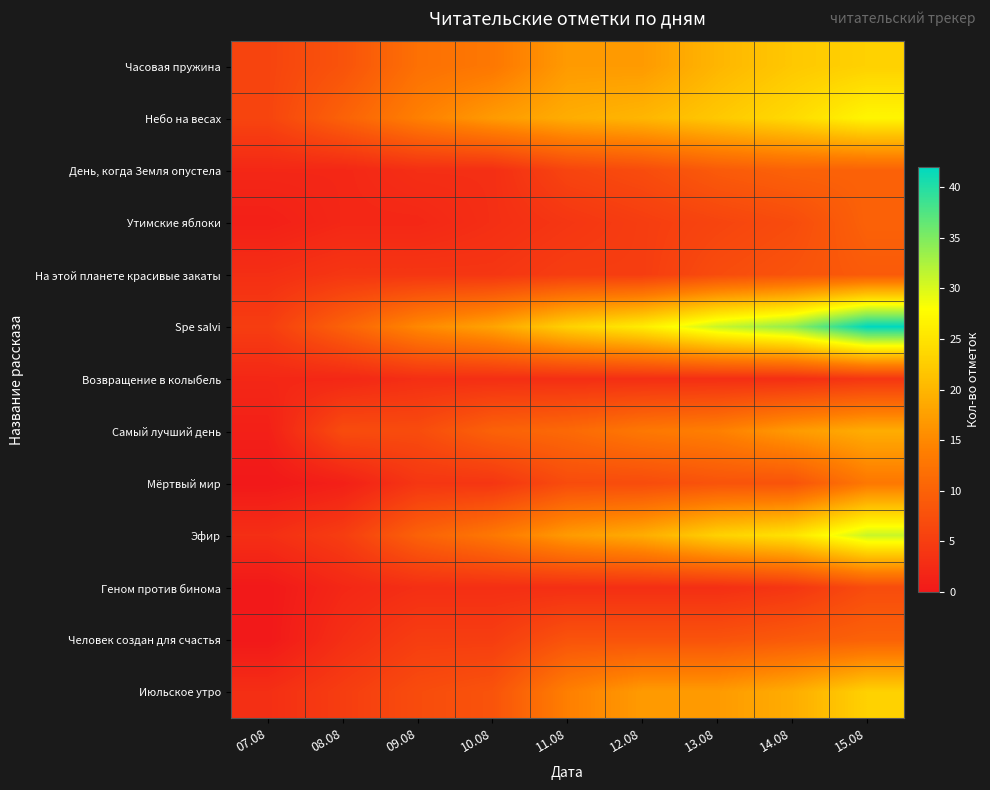

Which series has the largest range (max minus min)?

Spe salvi